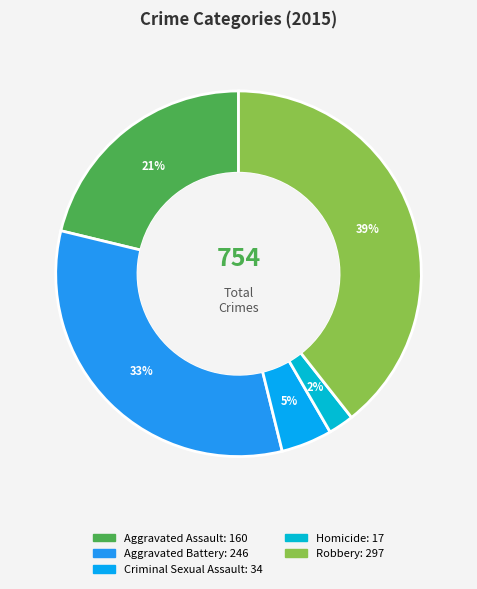

To the nearest percent, what portion does Criminal Sexual Assault represent?

5%